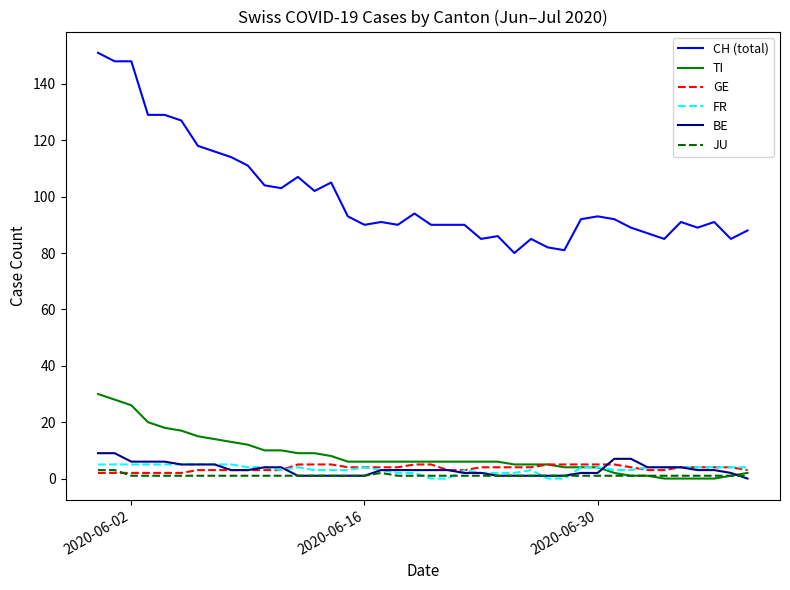

True or false: JU and CH (total) intersect in this chart.

False